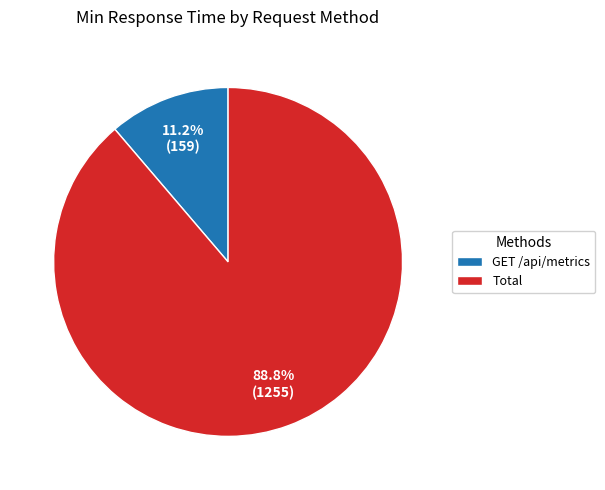

Is it true that GET /api/metrics is 1% of the pie?

False